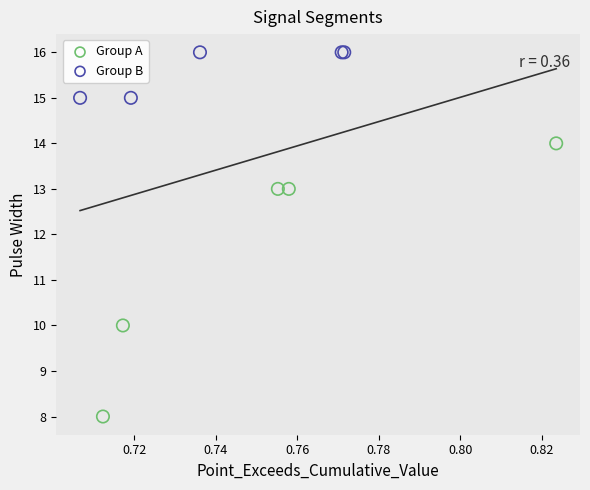

Which series has the widest spread of Y values?

Group A